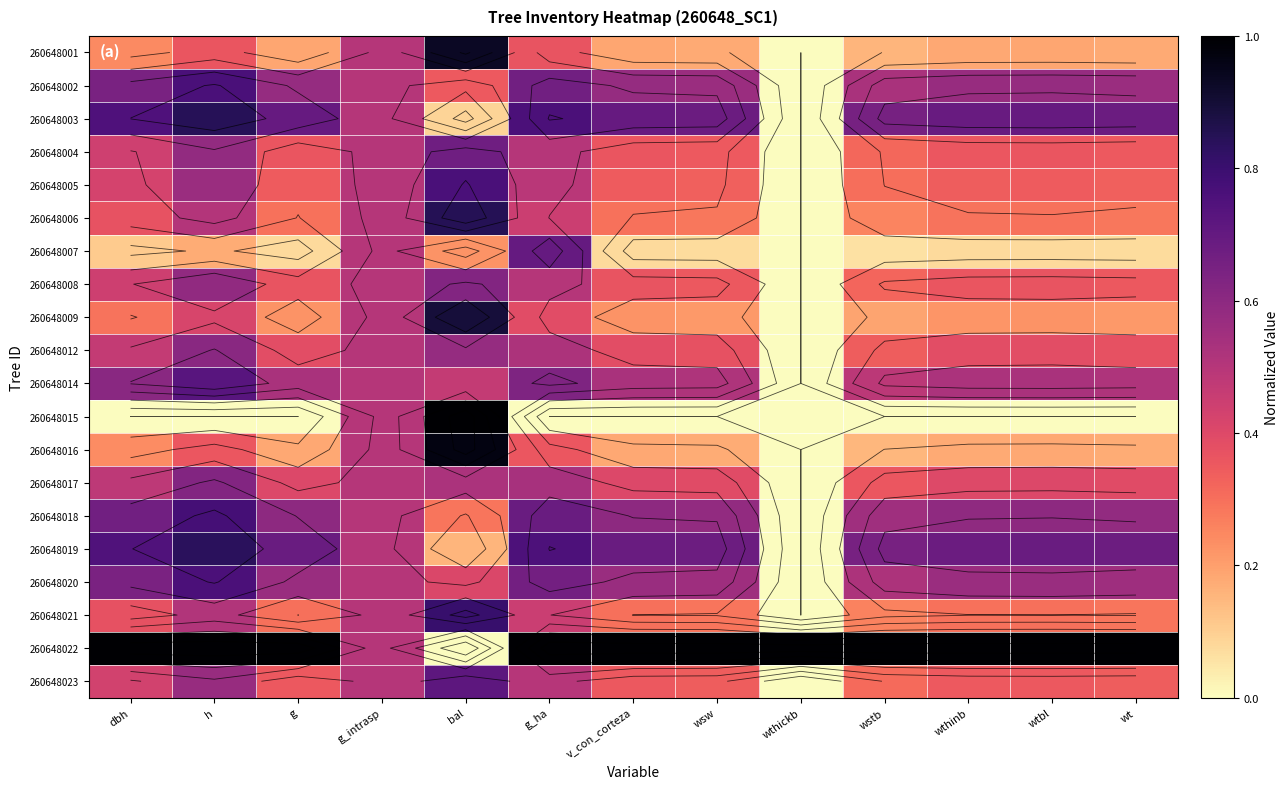

What is the maximum value shown in the chart?

1.0